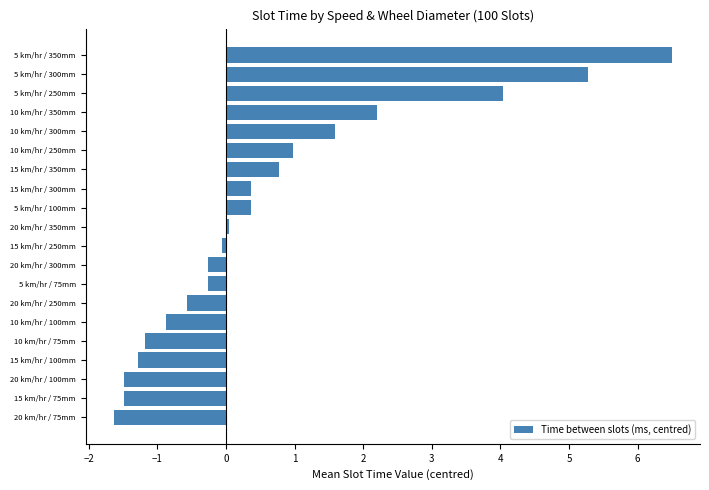

At which category does the chart reach its peak across all series?

5 km/hr / 350mm